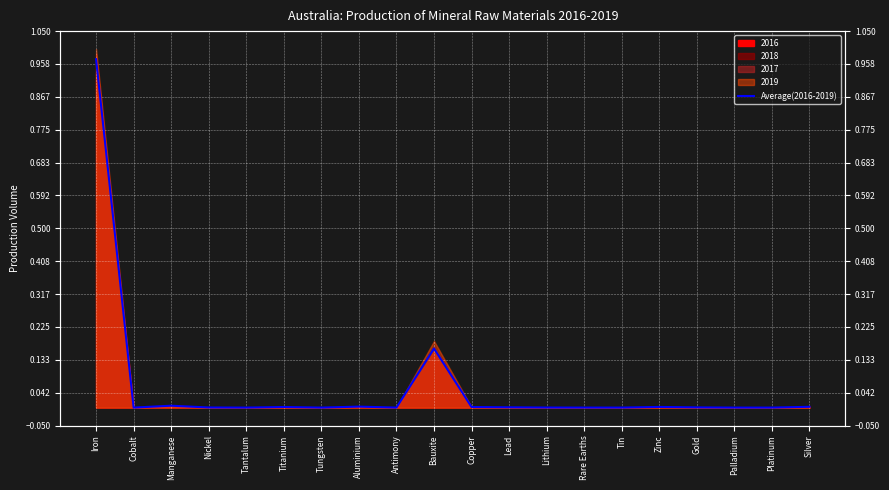

True or false: the data has more than 1 interior local peaks.

True